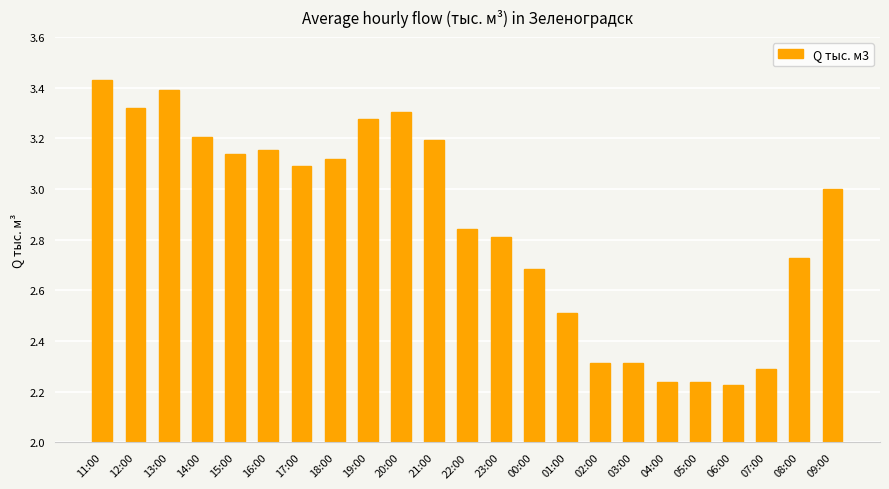

What is the change in value from 11:00 to 12:00?

-0.1